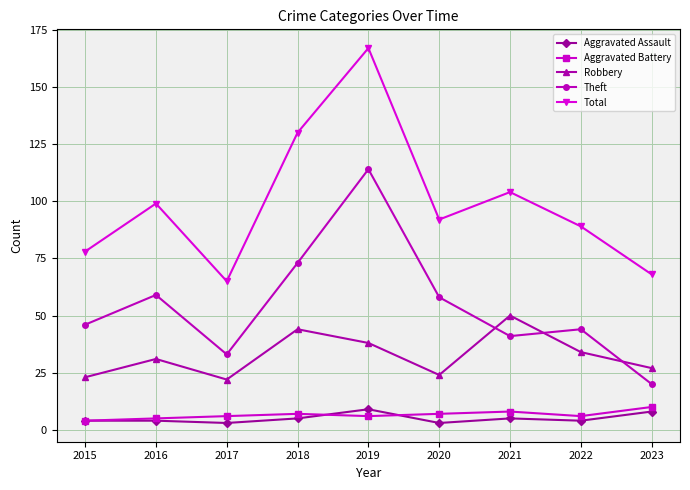

What is the sum of all Aggravated Assault values?

45